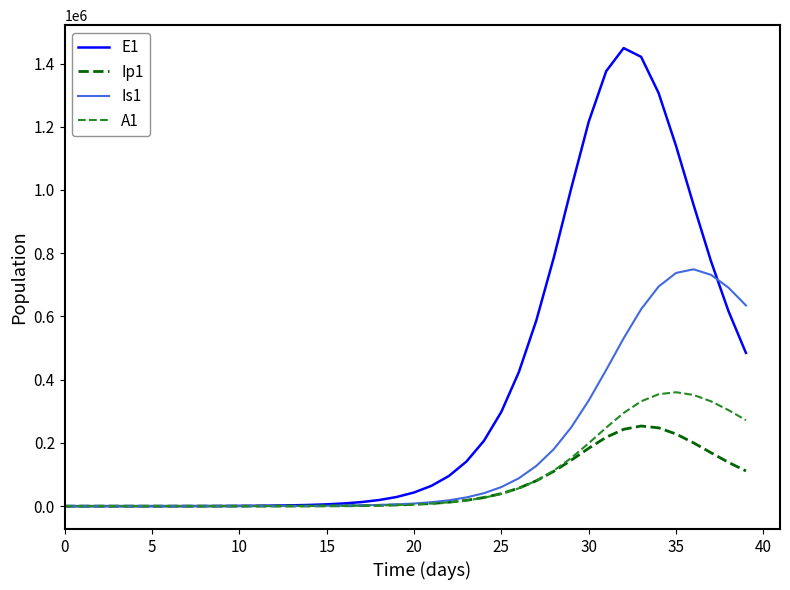

How many values in the A1 series exceed 5413?

20